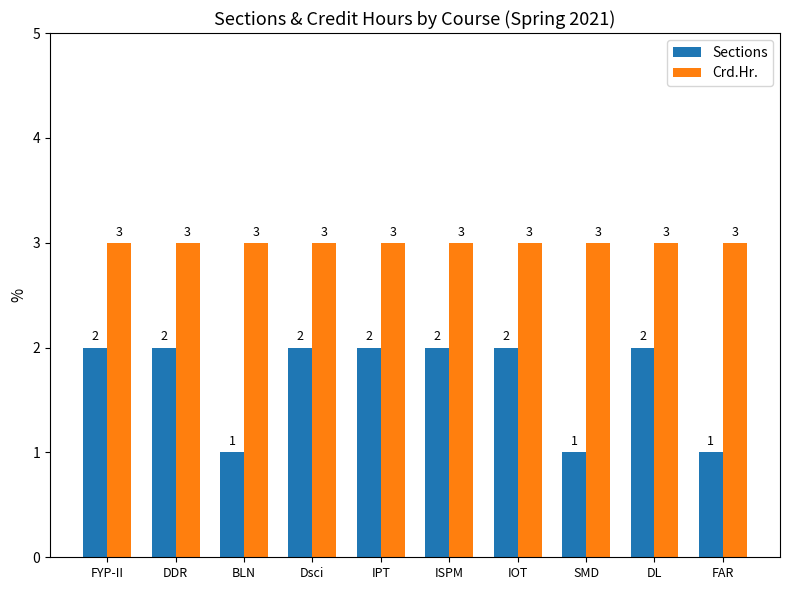

Rank the series at Dsci from highest to lowest value.

Crd.Hr., Sections